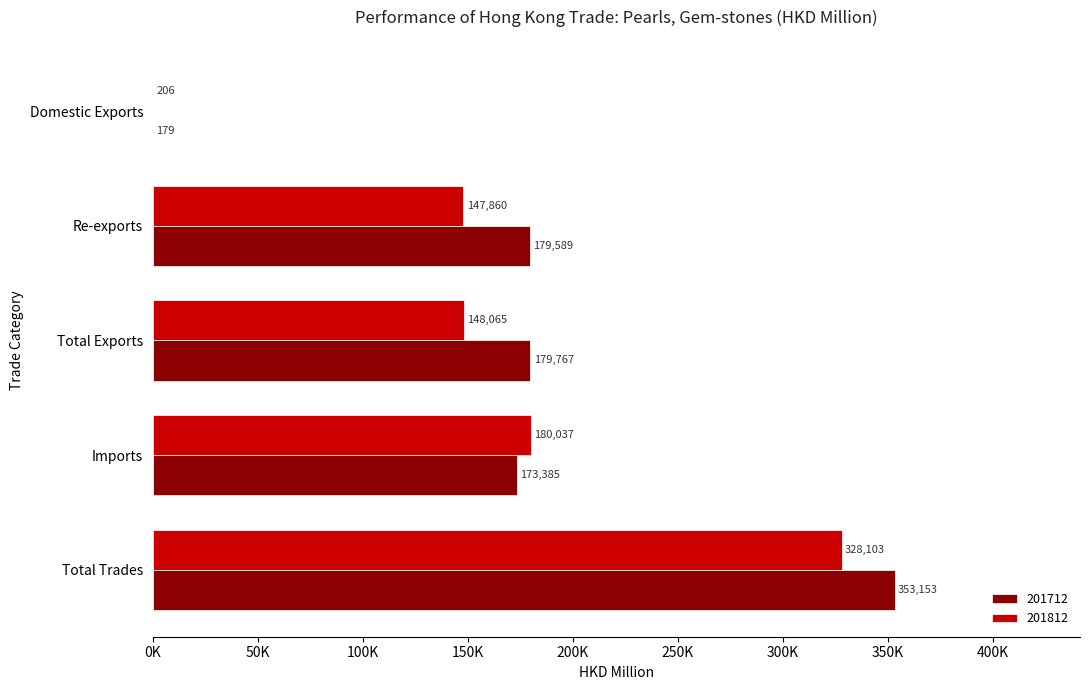

Which has a higher value, Domestic Exports or Total Exports?

Total Exports